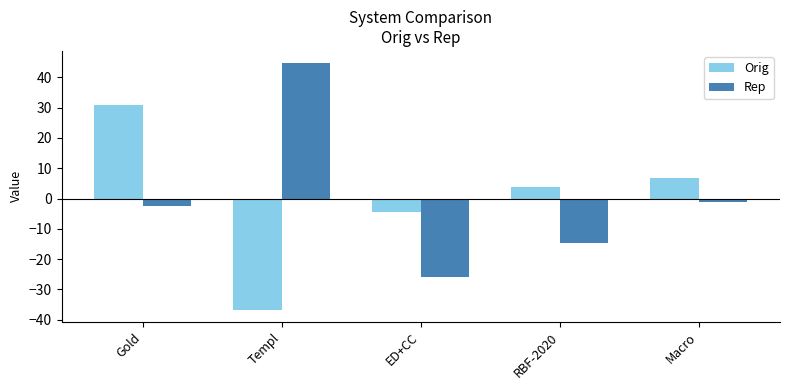

Which series changed the most between ED+CC and RBF-2020?

Rep